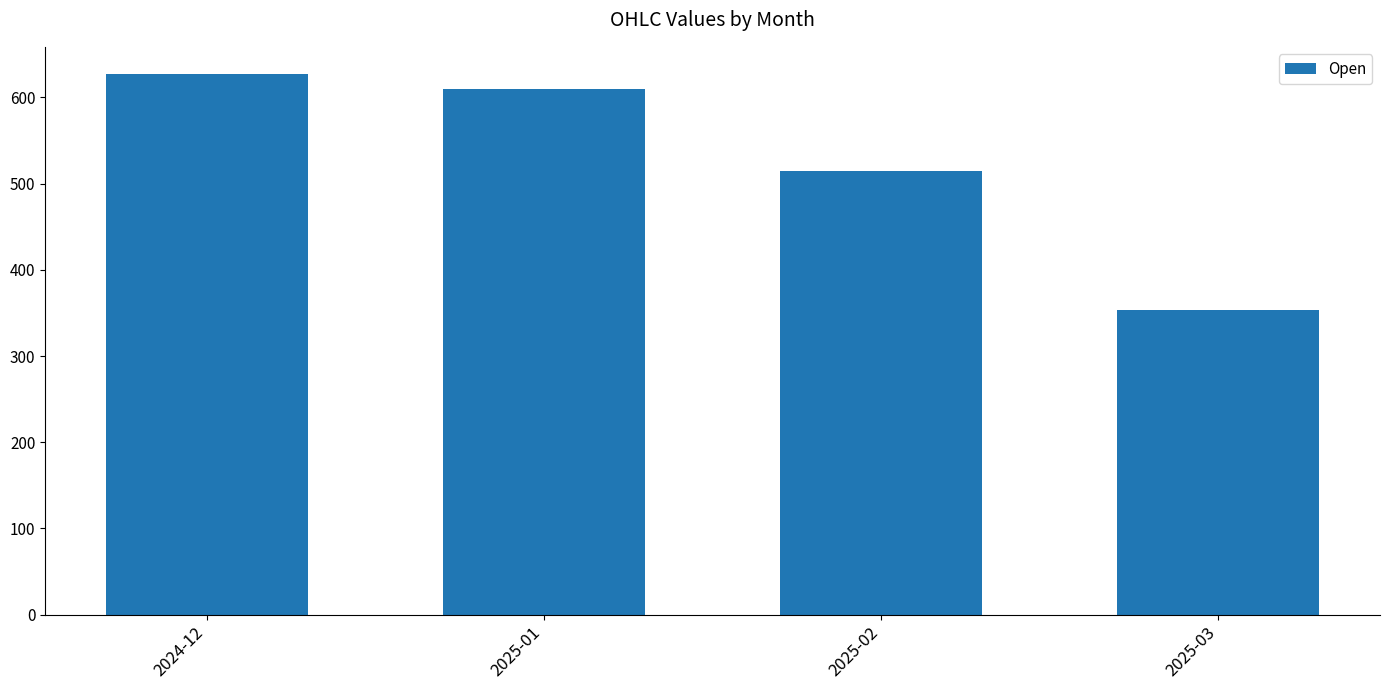

The value at 2025-02 is 231.4. True or false?

False